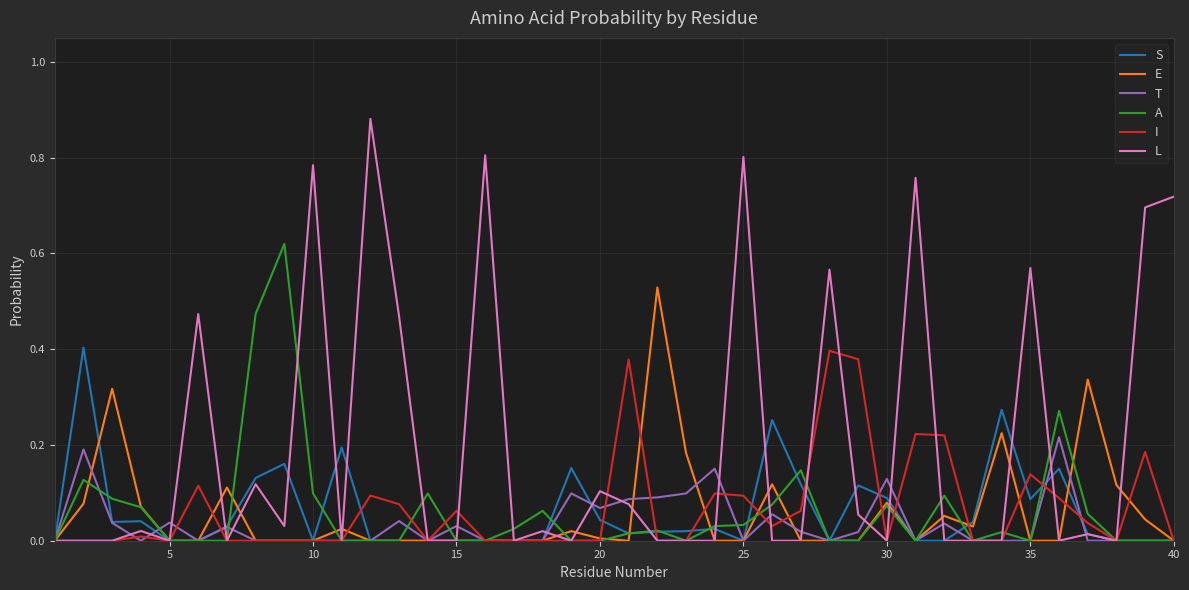

Which series has the widest spread of values?

L